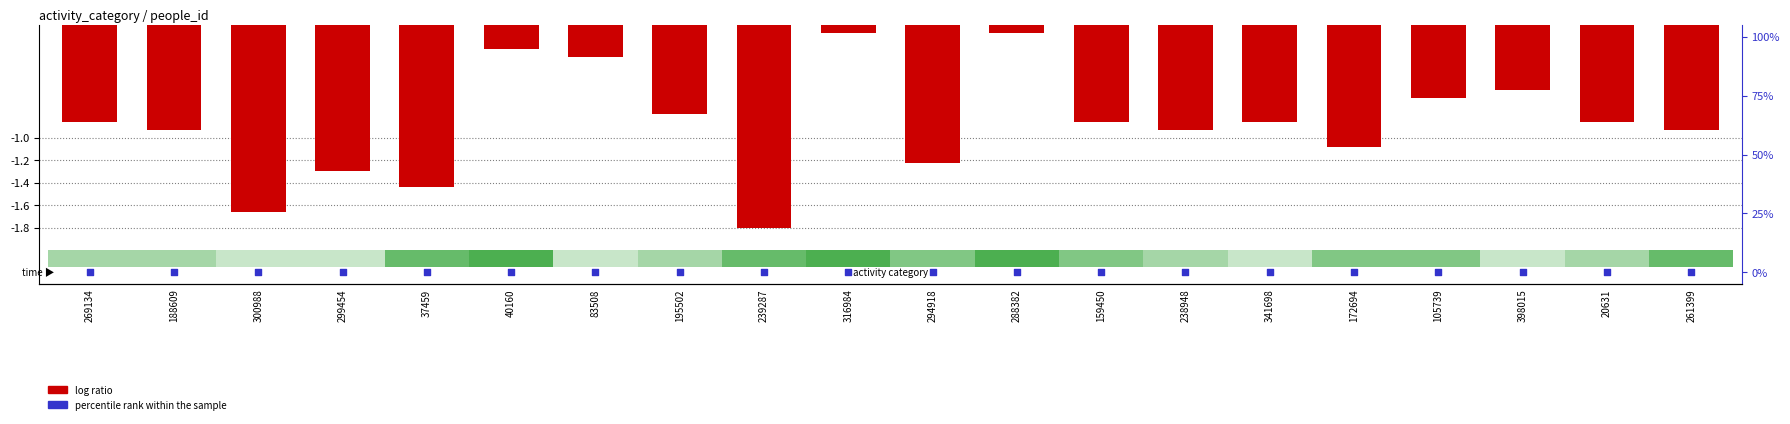

Which series contains the lowest Y value?

log ratio